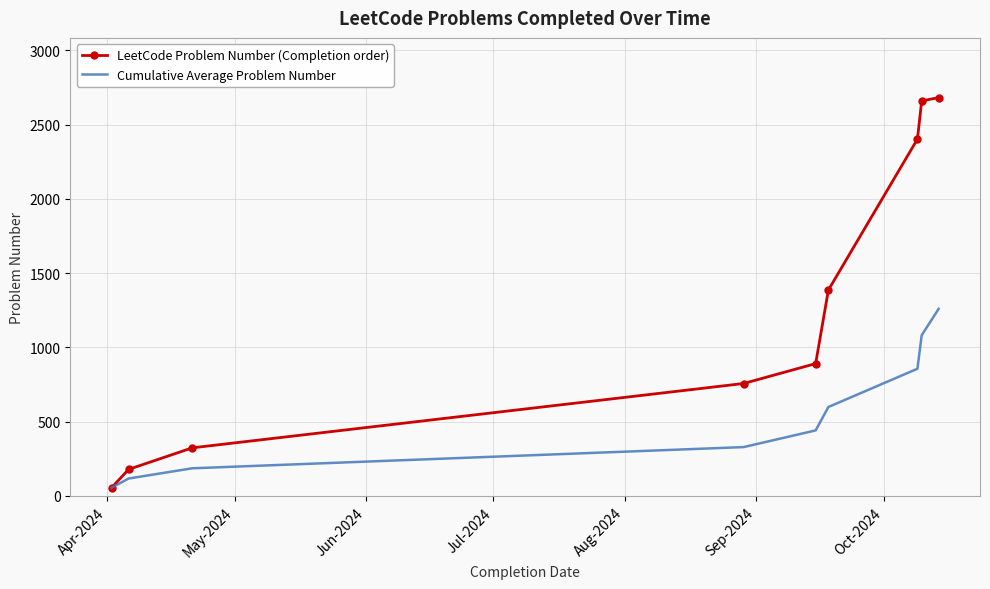

Which series has the largest total across all categories?

LeetCode Problem Number (Completion order)